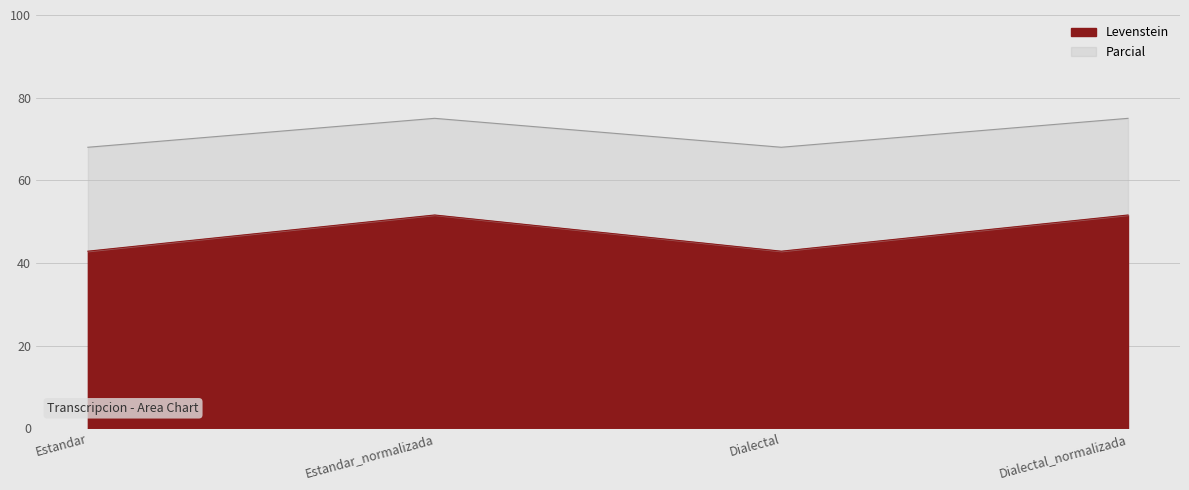

What is the total value across all series at Dialectal?

68.0